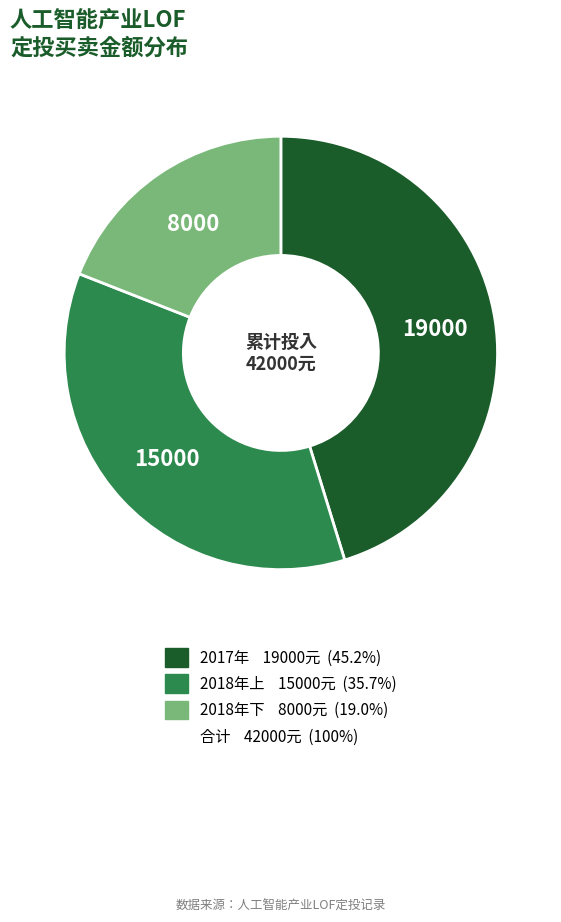

Is there any slice that represents more than half of the pie?

No